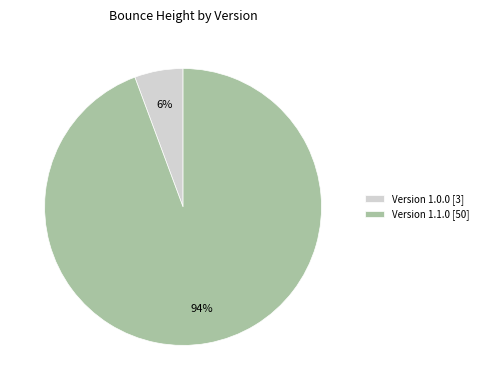

Rank the categories by value from highest to lowest.

Version 1.1.0 [50], Version 1.0.0 [3]